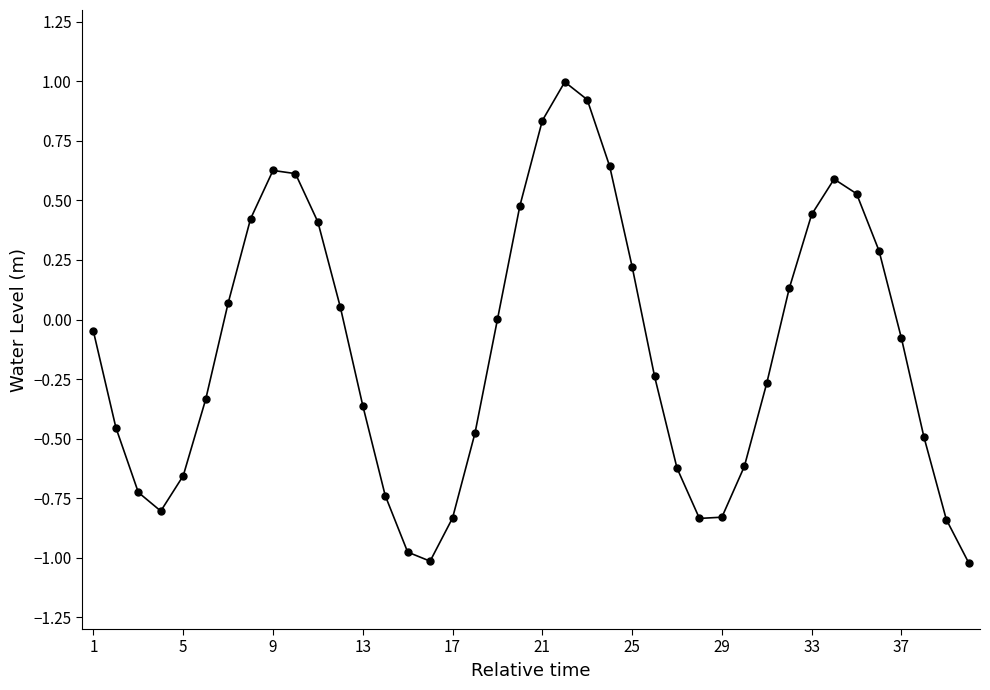

What is the maximum value shown in the chart?

1.0